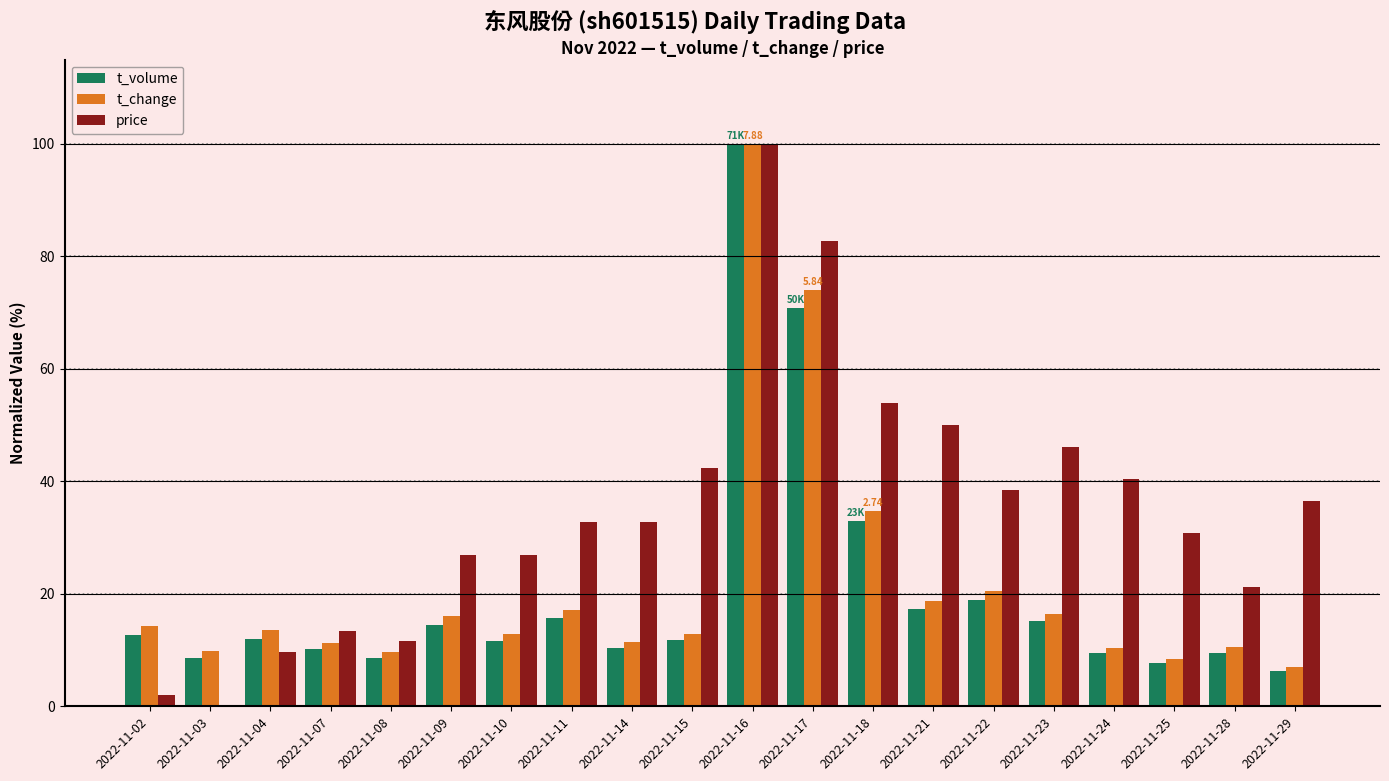

Between 2022-11-08 and 2022-11-21, which series saw the biggest shift?

price